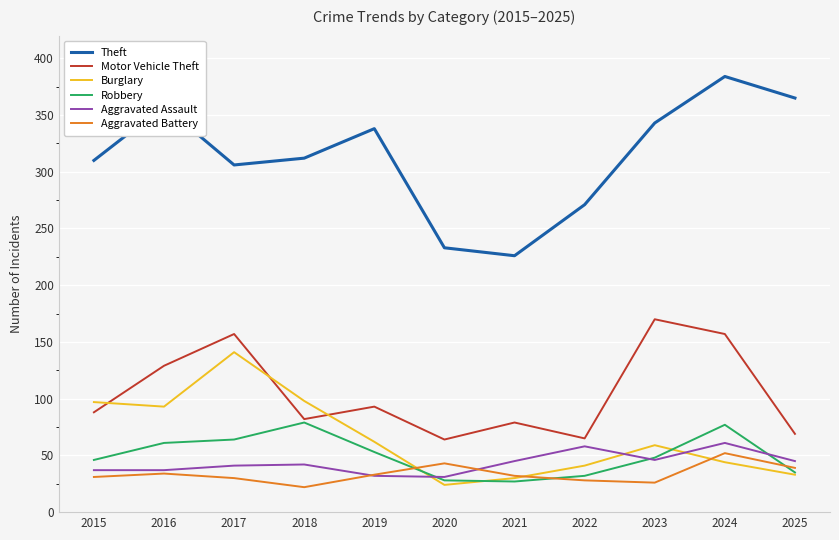

Which series has the largest total across all categories?

Theft